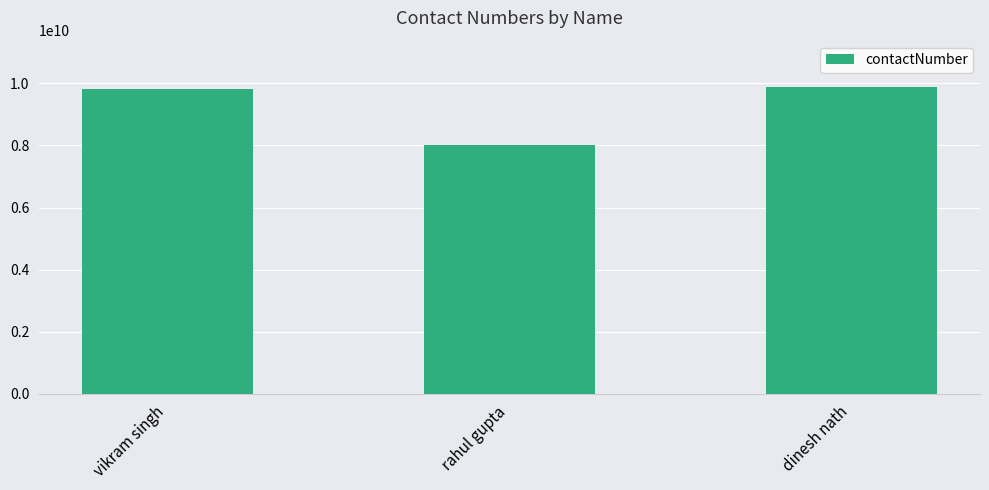

At which label is the value closest to 8960943332?

vikram singh